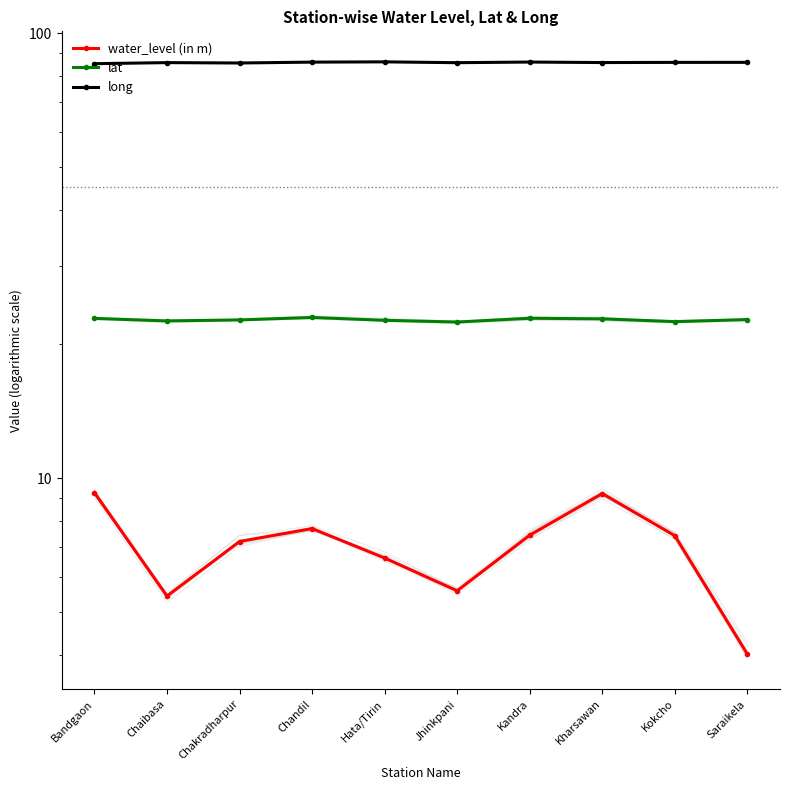

Reading left to right, what are all the values shown in this chart?

water_level (in m): Bandgaon=9.3	Chaibasa=5.4	Chakradharpur=7.2	Chandil=7.7	Hata/Tirin=6.6	Jhinkpani=5.6	Kandra=7.4	Kharsawan=9.2	Kokcho=7.4	Saraikela=4.0
lat: Bandgaon=22.8	Chaibasa=22.5	Chakradharpur=22.7	Chandil=23.0	Hata/Tirin=22.6	Jhinkpani=22.4	Kandra=22.9	Kharsawan=22.8	Kokcho=22.5	Saraikela=22.7
long: Bandgaon=85.3	Chaibasa=85.8	Chakradharpur=85.6	Chandil=86.0	Hata/Tirin=86.1	Jhinkpani=85.8	Kandra=86.1	Kharsawan=85.8	Kokcho=85.9	Saraikela=85.9